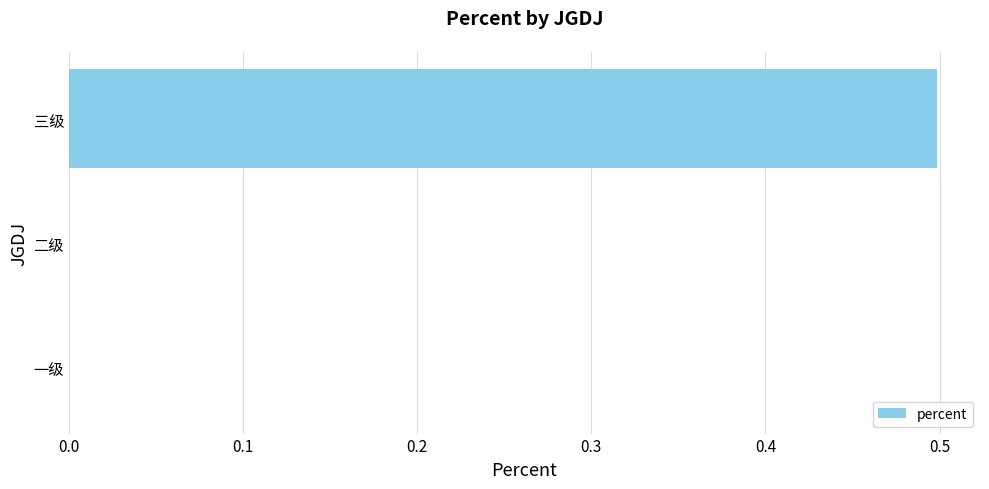

What is the change in value from 二级 to 三级?

+0.5